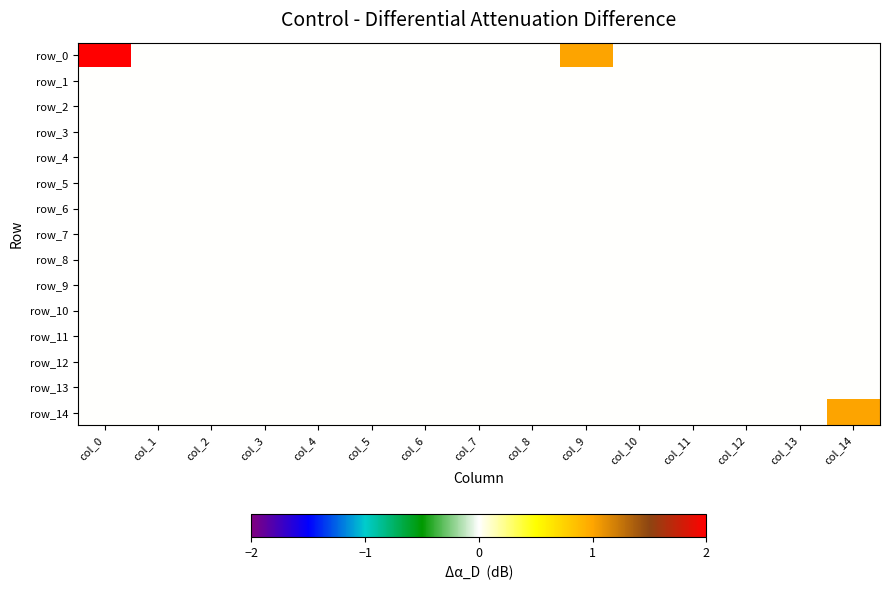

Rank the categories by row_7 value from highest to lowest.

col_0, col_1, col_2, col_3, col_4, col_5, col_6, col_7, col_8, col_9, col_10, col_11, col_12, col_13, col_14